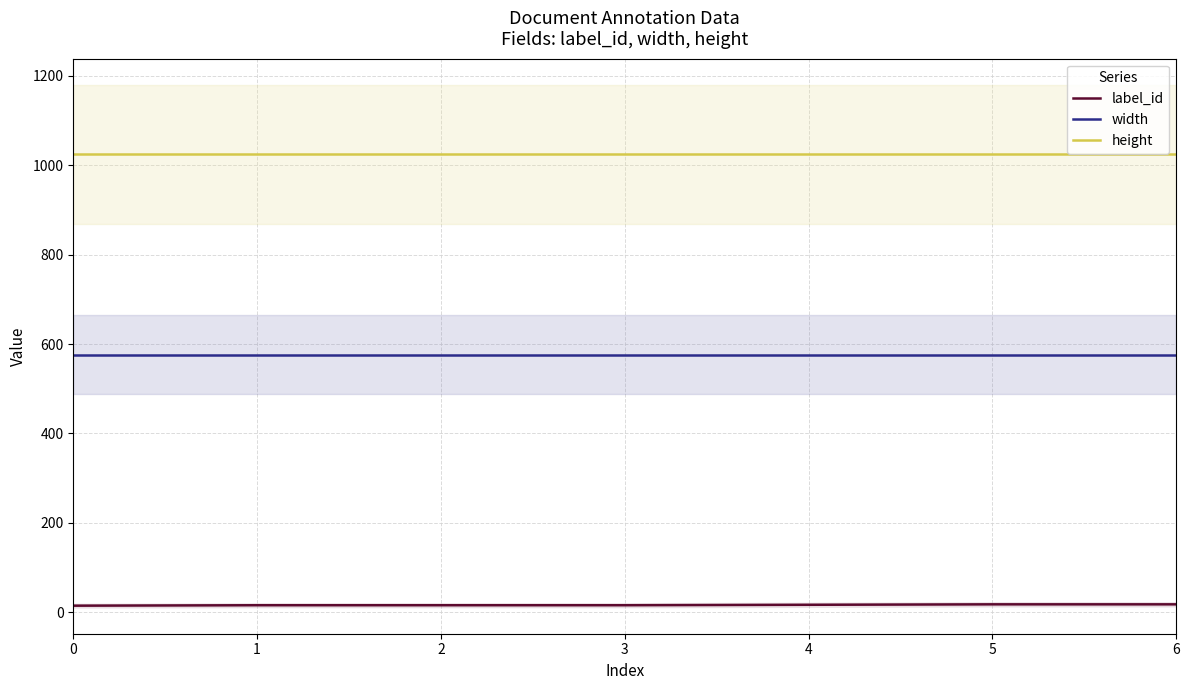

Is this an area chart (filled region under the line)?

No